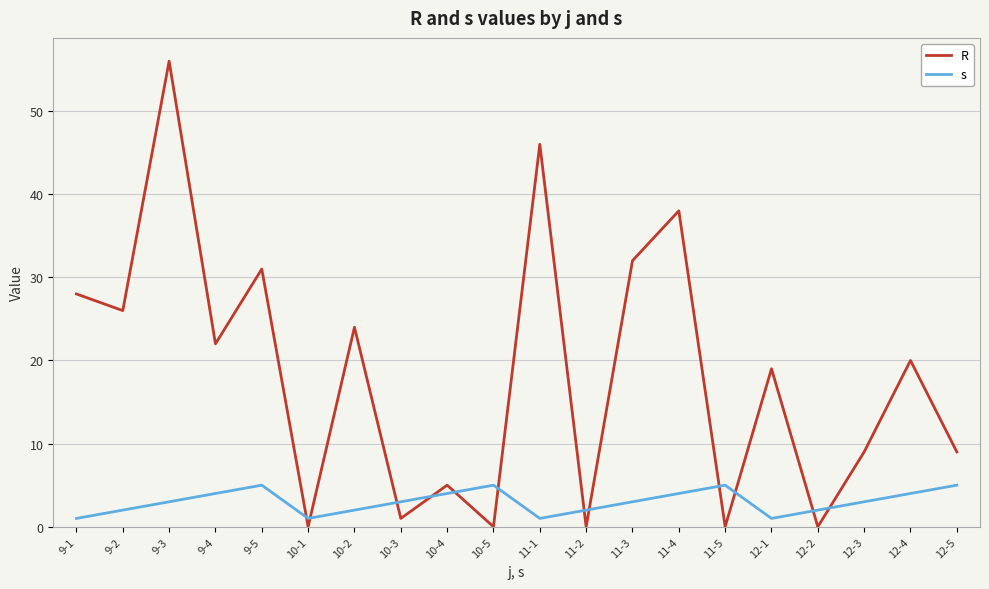

Reading left to right, list all the values displayed in this chart.

R: 9-1=28	9-2=26	9-3=56	9-4=22	9-5=31	10-1=0	10-2=24	10-3=1	10-4=5	10-5=0	11-1=46	11-2=0	11-3=32	11-4=38	11-5=0	12-1=19	12-2=0	12-3=9	12-4=20	12-5=9
s: 9-1=1	9-2=2	9-3=3	9-4=4	9-5=5	10-1=1	10-2=2	10-3=3	10-4=4	10-5=5	11-1=1	11-2=2	11-3=3	11-4=4	11-5=5	12-1=1	12-2=2	12-3=3	12-4=4	12-5=5